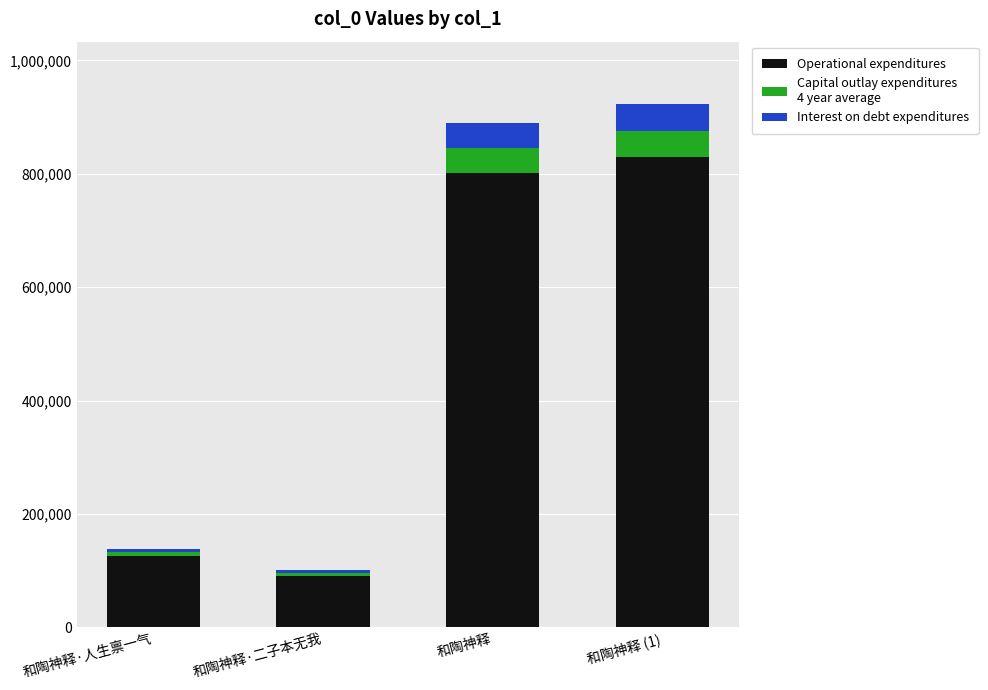

What is the total value across all series at 和陶神释?

889554.0